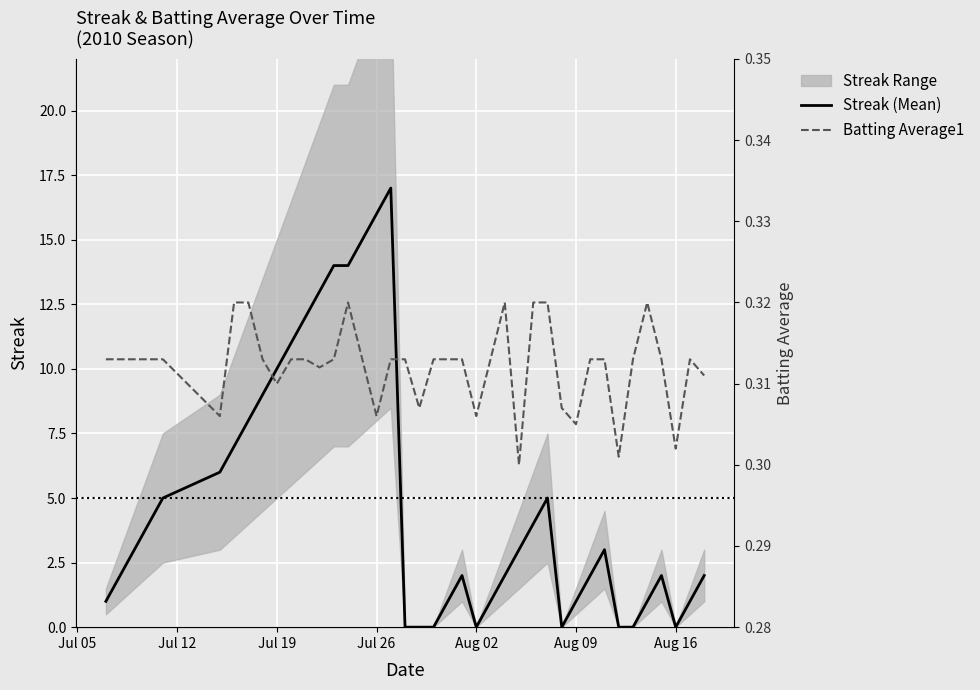

True or false: Streak (Mean) and Batting Average1 intersect in this chart.

True